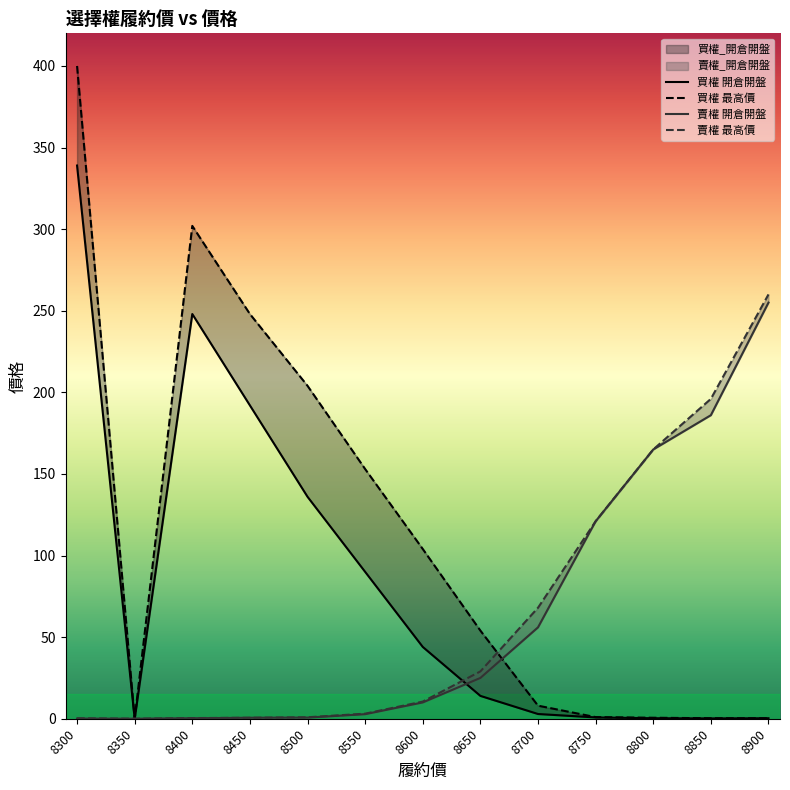

Does the chart have visible grid lines?

No